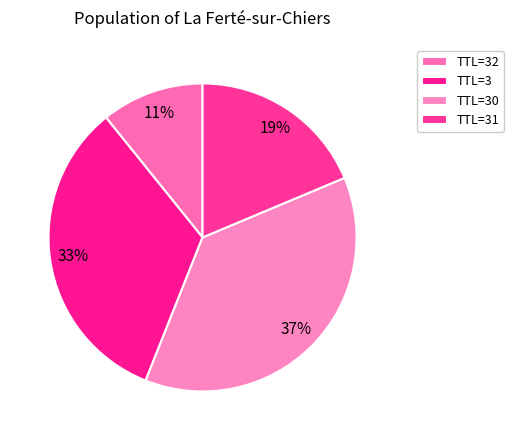

Does any single category account for the majority?

No